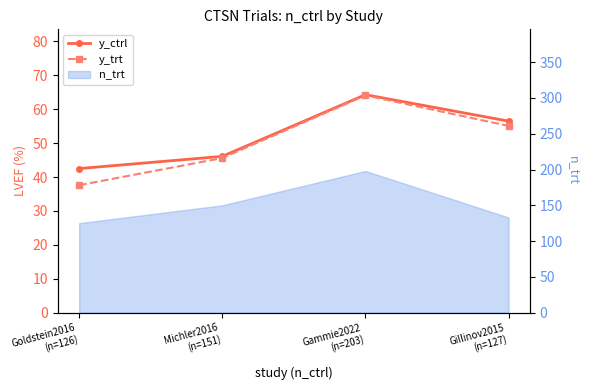

Does the chart have visible grid lines?

No